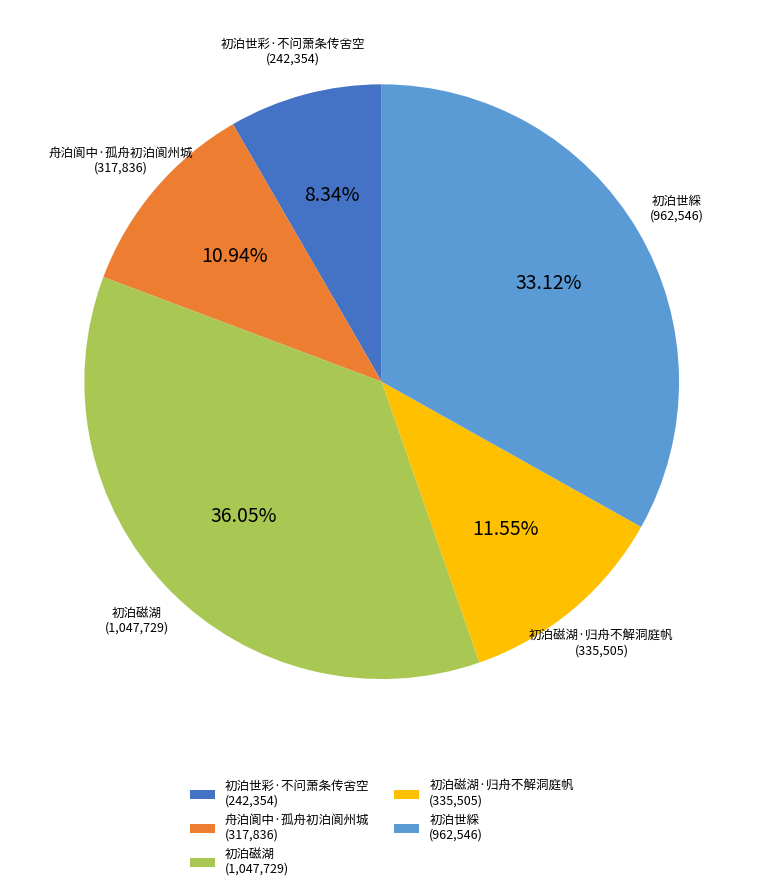

Is there any slice that represents more than half of the pie?

No